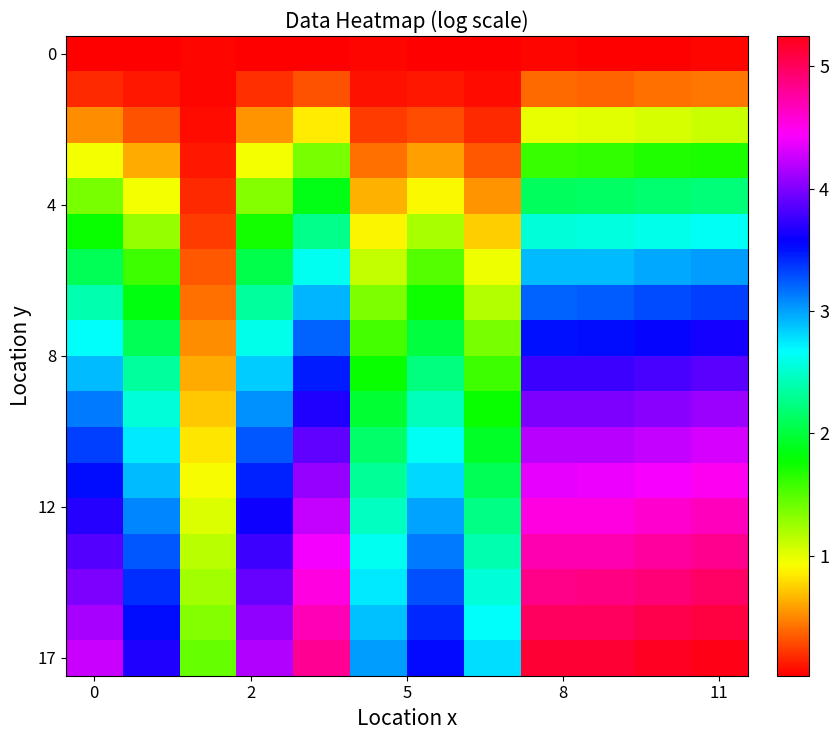

At how many categories does at least one series exceed 2?

11